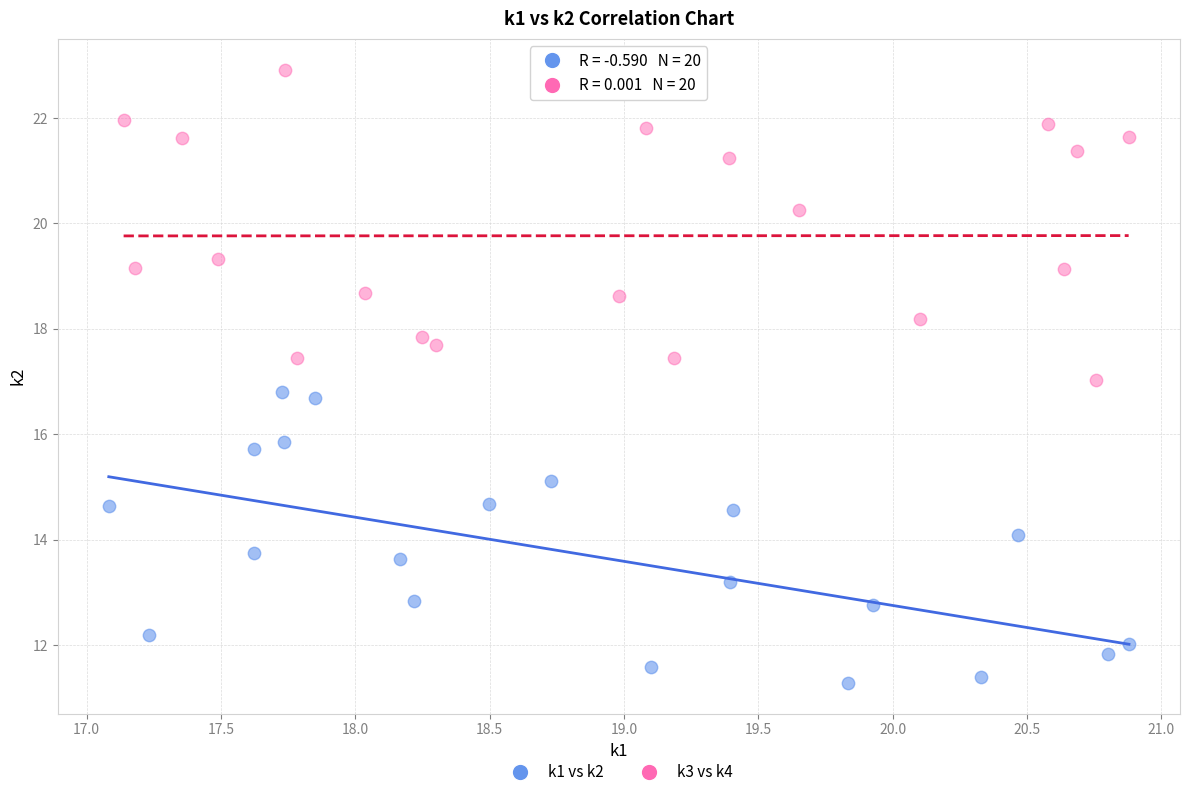

Which series reaches the minimum Y coordinate?

k1 vs k2